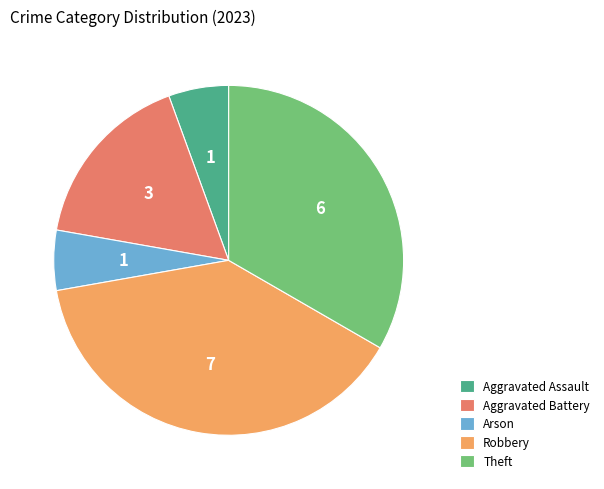

Which slice is the largest?

Robbery